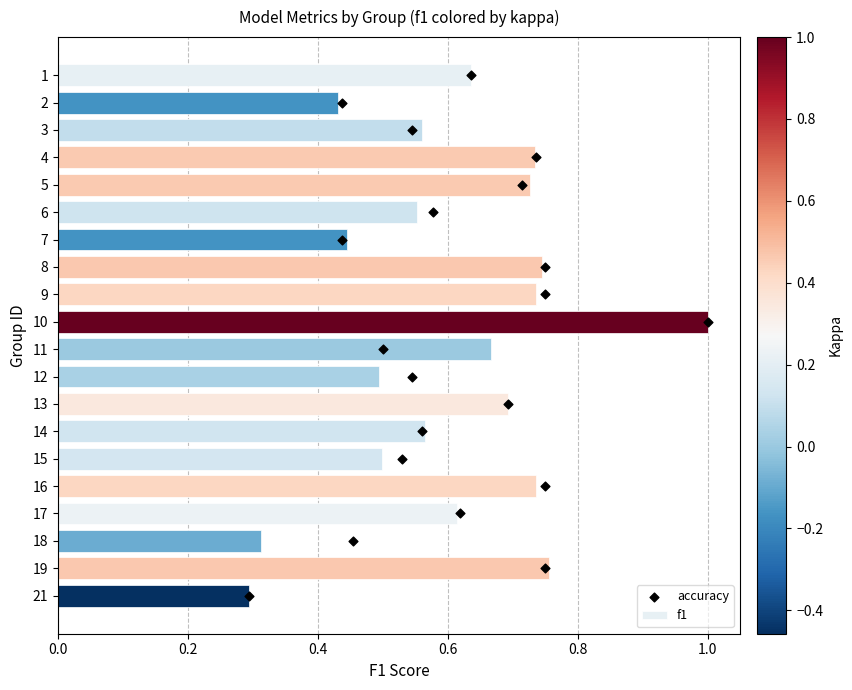

The f1 series shows 0.5 at 12. True or false?

True